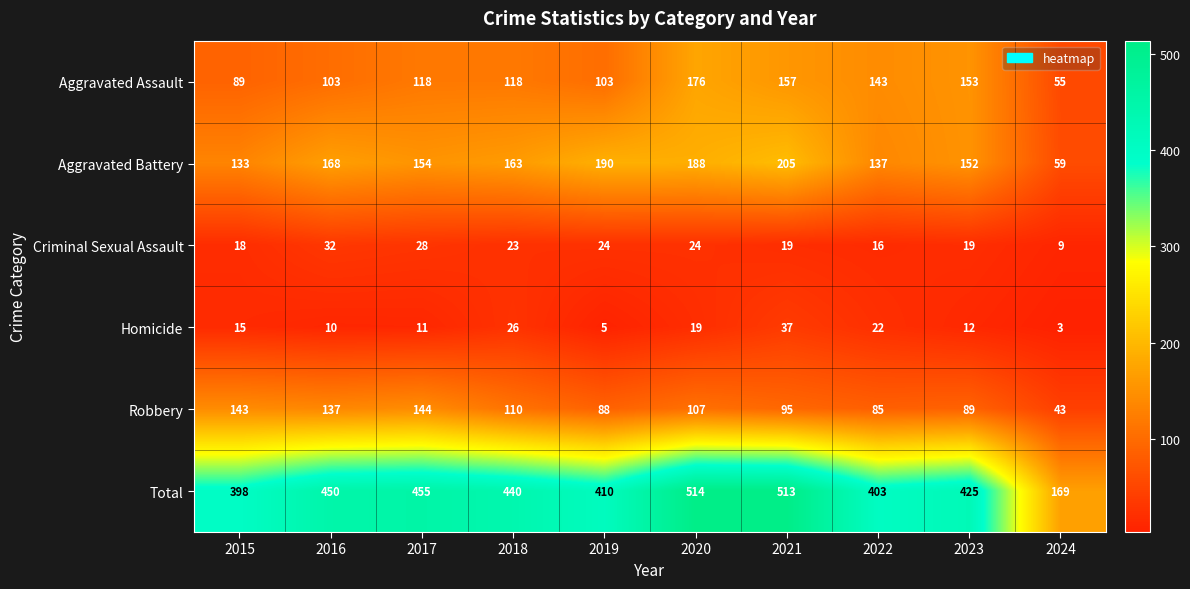

What is the spread (max minus min) of values at 2020?

495